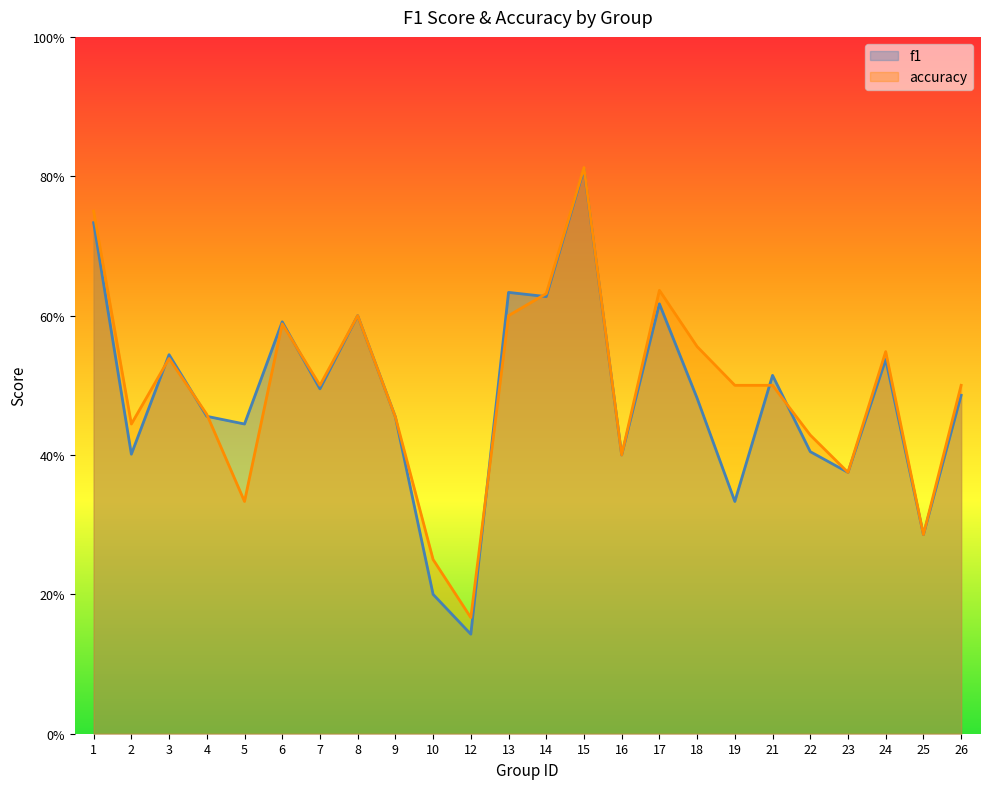

Between 6 and 18, which series saw the biggest shift?

f1